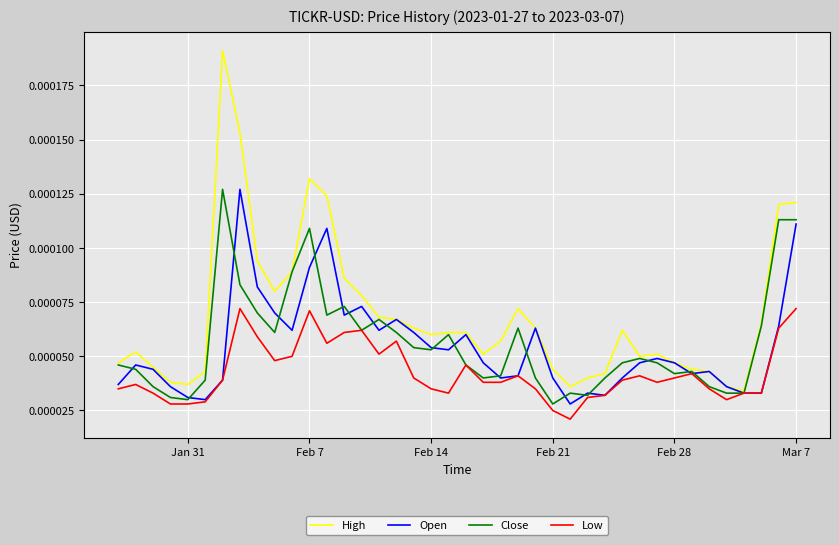

Which series has the largest range (max minus min)?

High